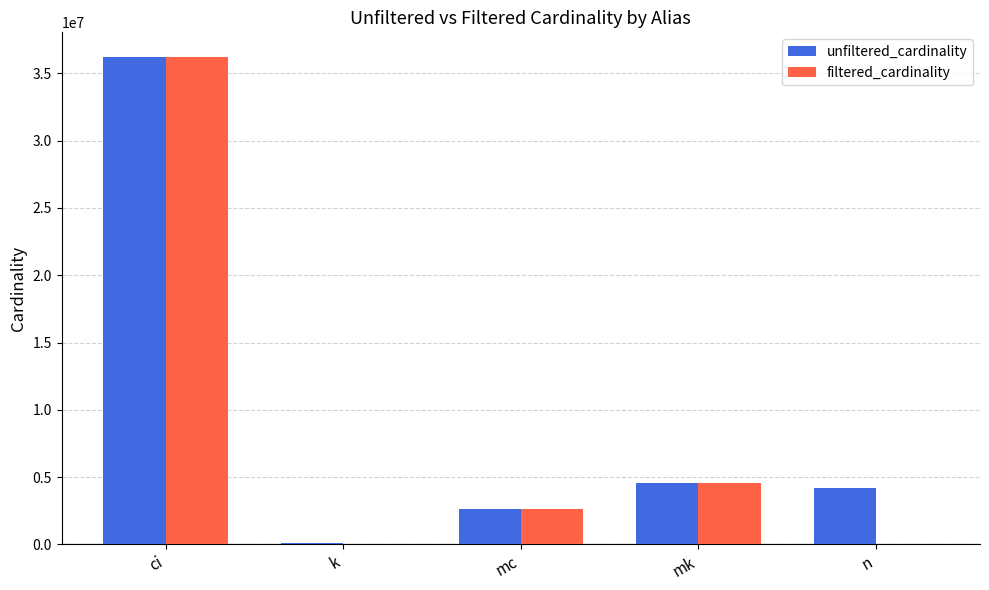

How many series are shown in this chart?

2